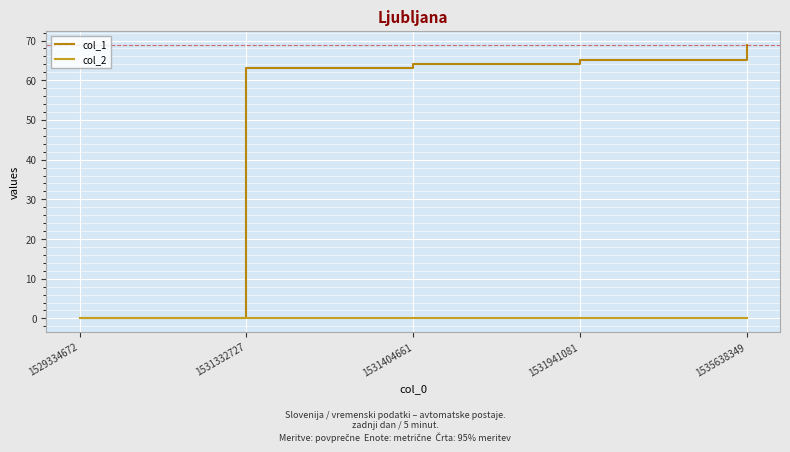

At which category is the sum across all series the highest?

1535638349